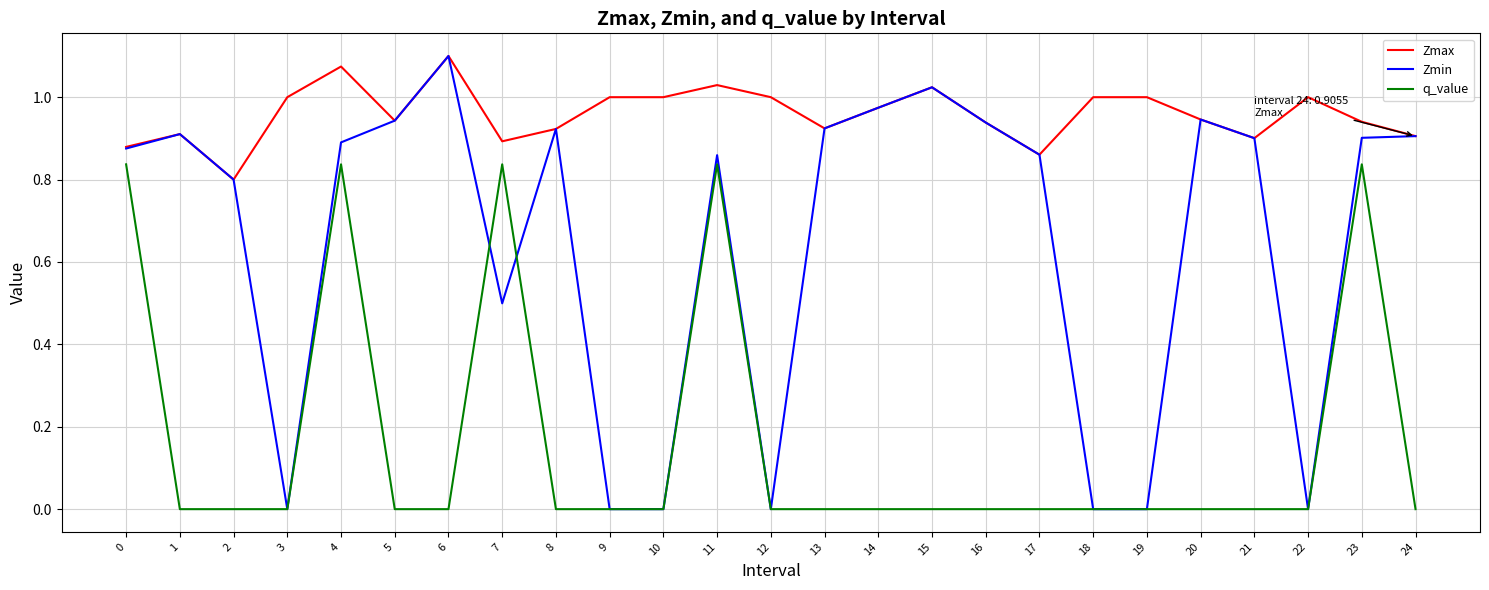

Does the chart have visible grid lines?

Yes